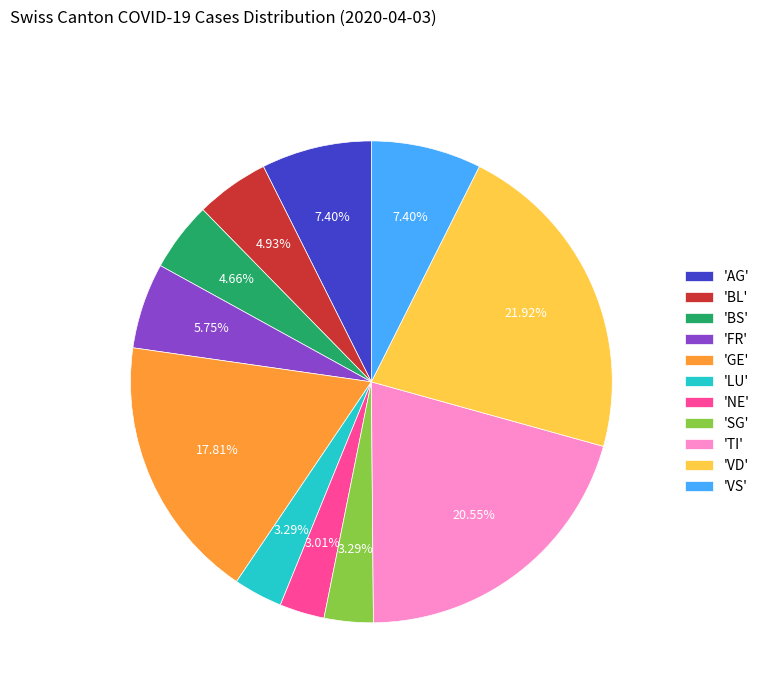

Which has a higher value, 'AG' or 'BL'?

'AG'